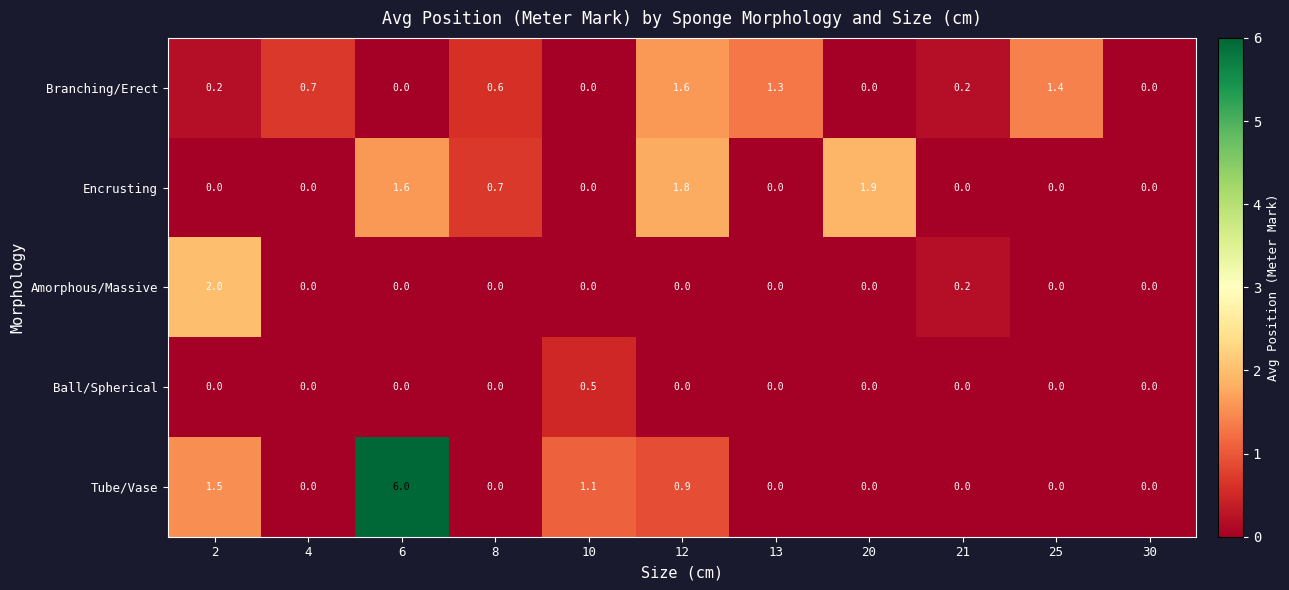

What is the difference between the maximum and minimum values in the Tube/Vase series?

6.0